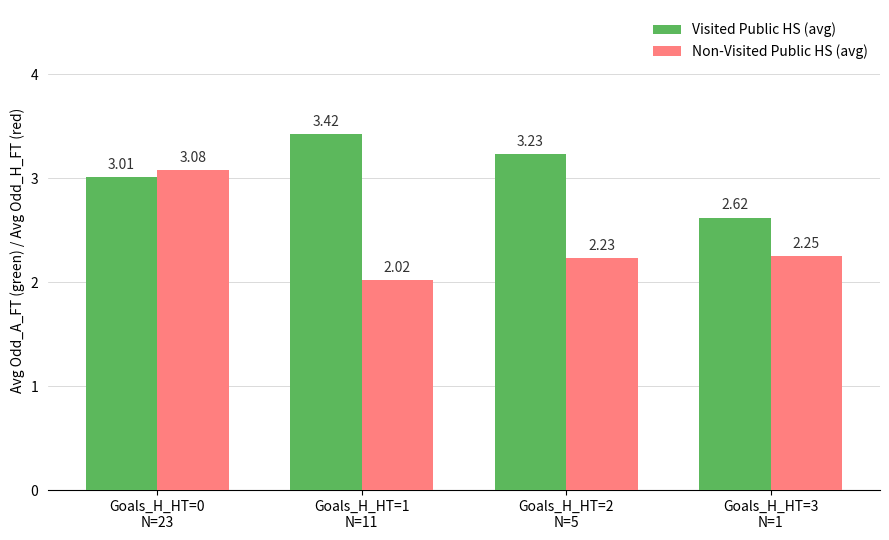

Rank the series by their maximum value, from lowest to highest.

Non-Visited Public HS (avg), Visited Public HS (avg)